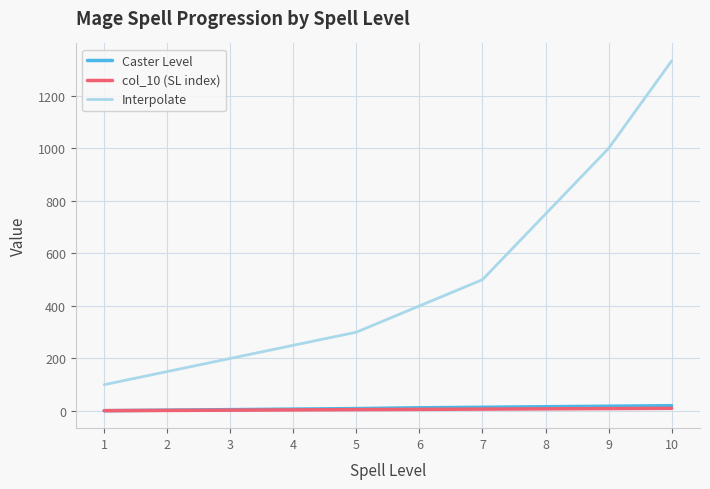

At which category is the sum across all series the highest?

10